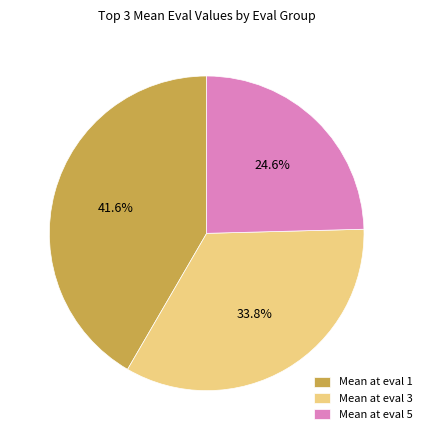

What is the smallest slice in the pie chart?

Mean at eval 5